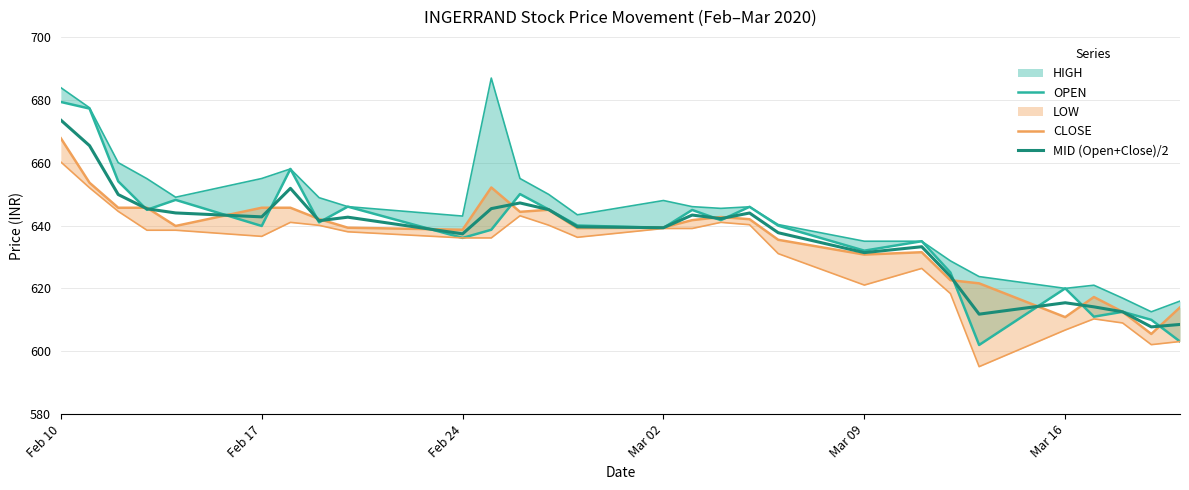

What is the value of the MID (Open+Close)/2 point at the 13th from the left?

645.0